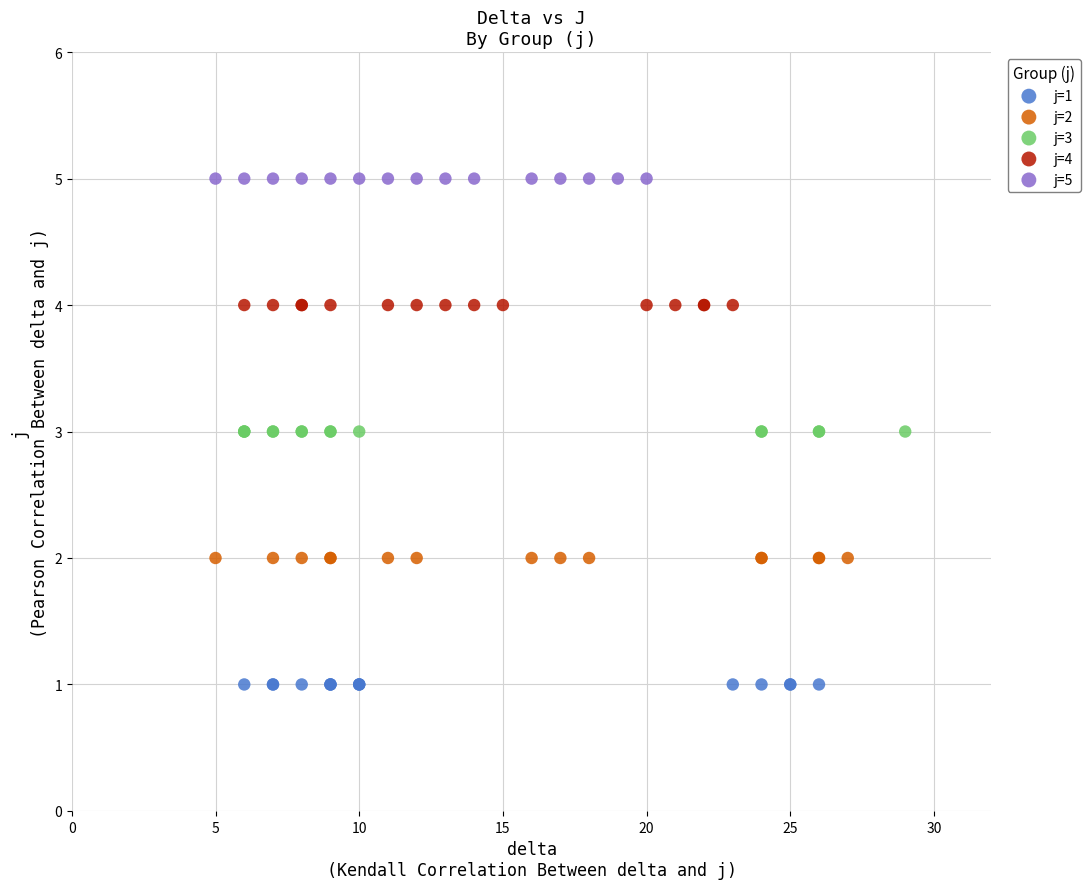

Which series reaches the minimum Y coordinate?

j=1